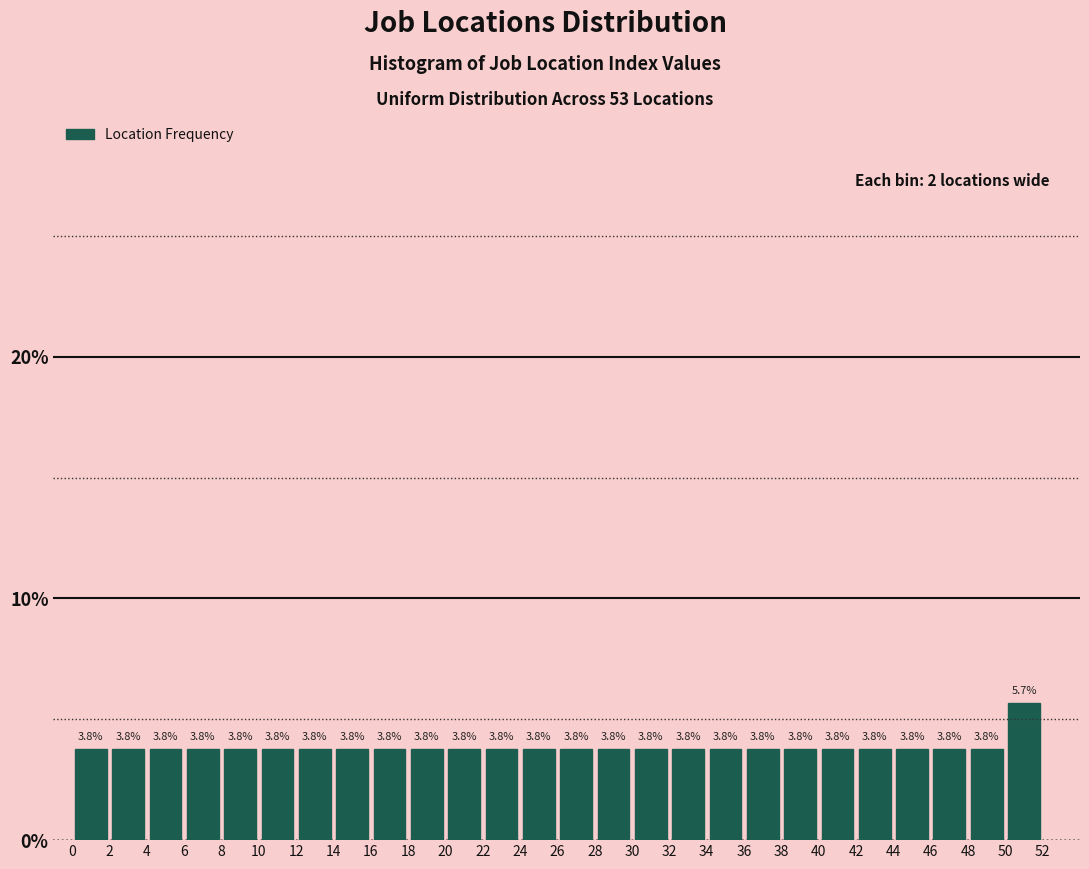

Which range on the x-axis has the tallest bar?

50 to 52